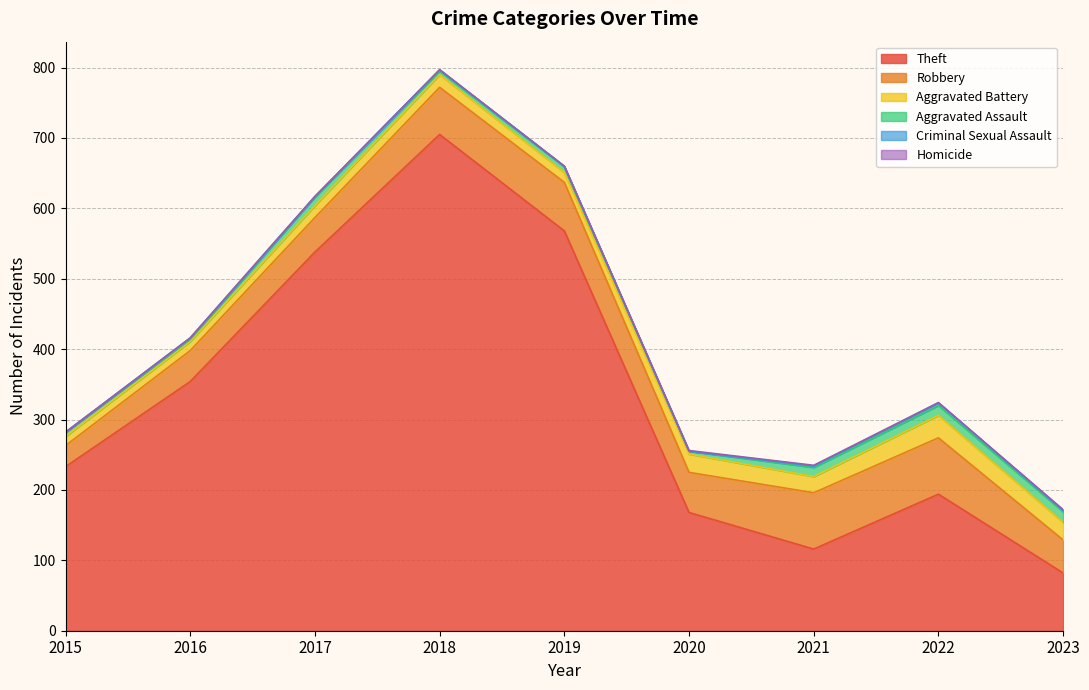

In Theft, how many points are lower than both neighbors (excluding endpoints)?

1